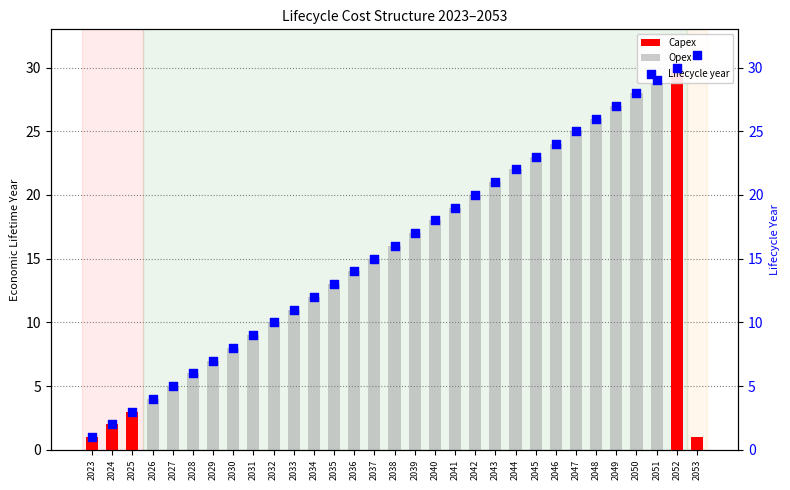

Is the value of Lifecycle year at 2032 greater than the value of Opex at 2031?

Yes